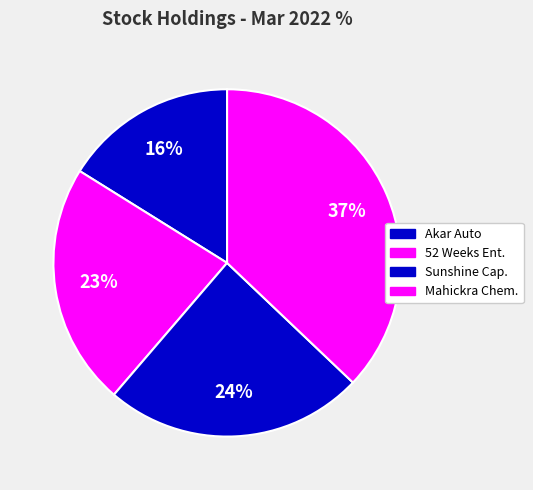

How many segments does this pie chart have?

4